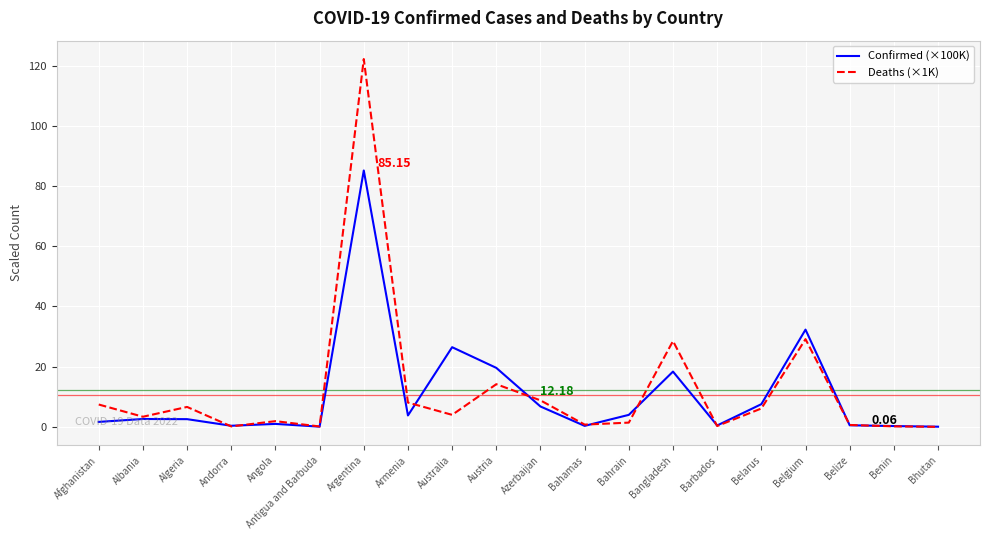

List the series in order of their overall mean, lowest first.

Confirmed (×100K), Deaths (×1K)